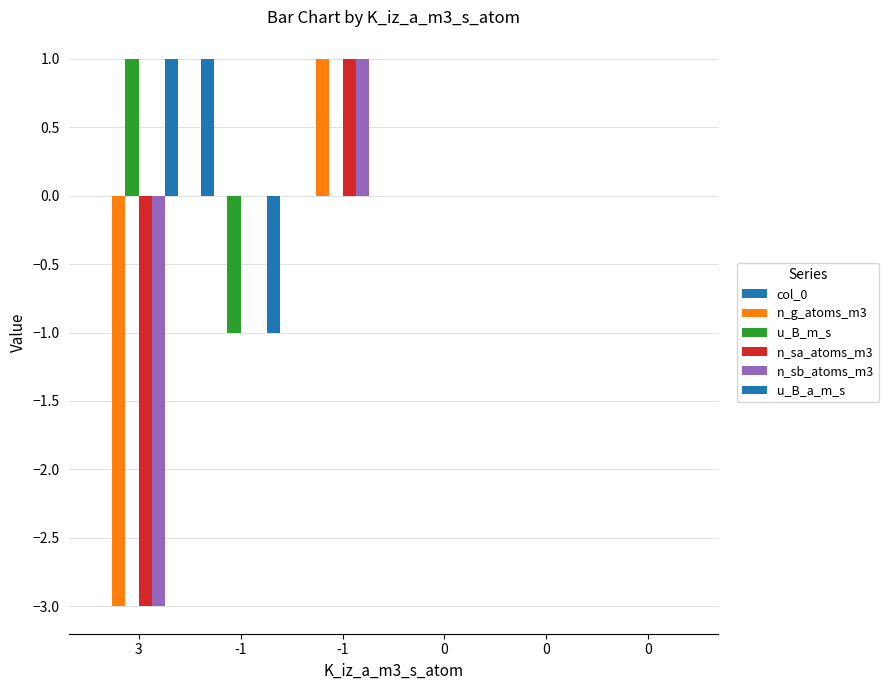

Are the bars horizontal?

No